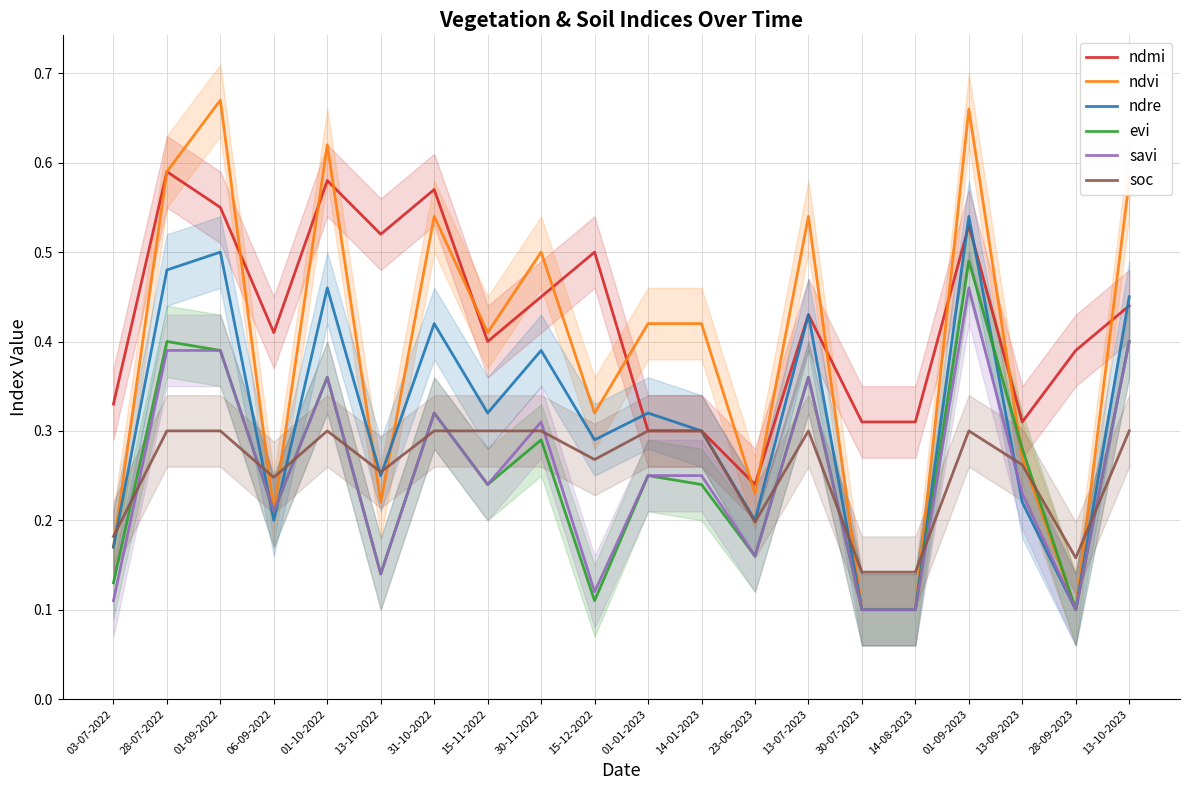

At which category is the sum across all series the highest?

01-09-2023